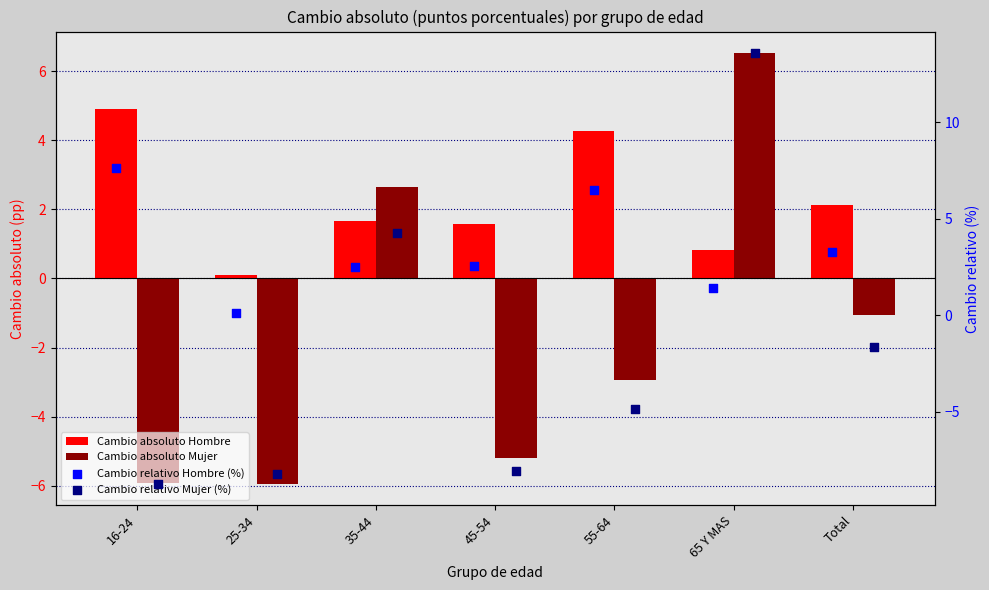

Which series contains the lowest Y value?

Cambio relativo Mujer (%)